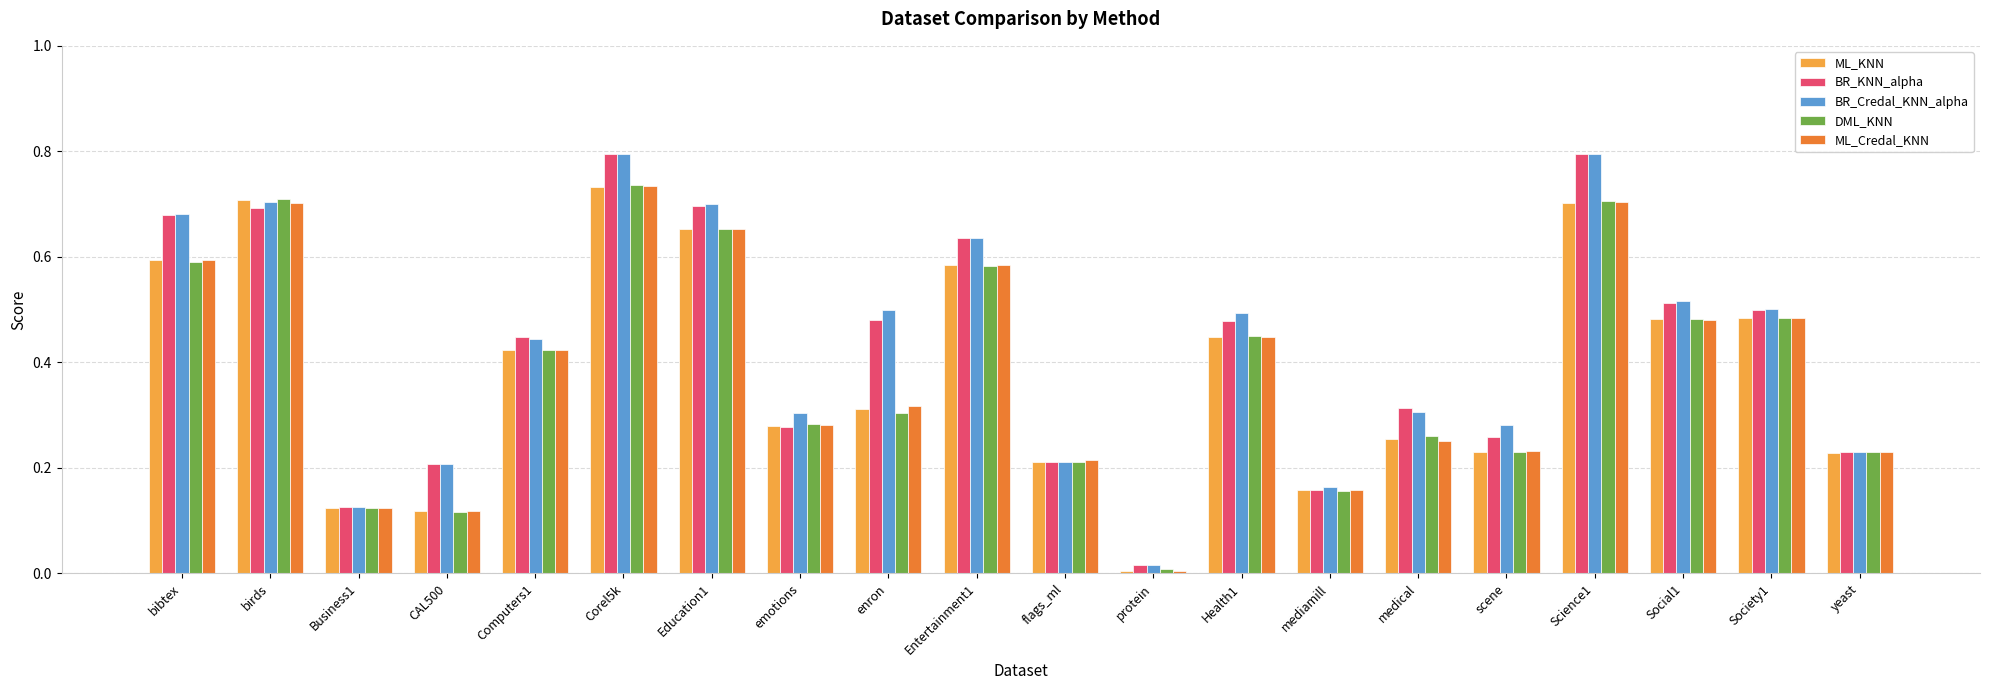

What is the sum of the BR_KNN_alpha values at bibtex and Entertainment1?

1.3